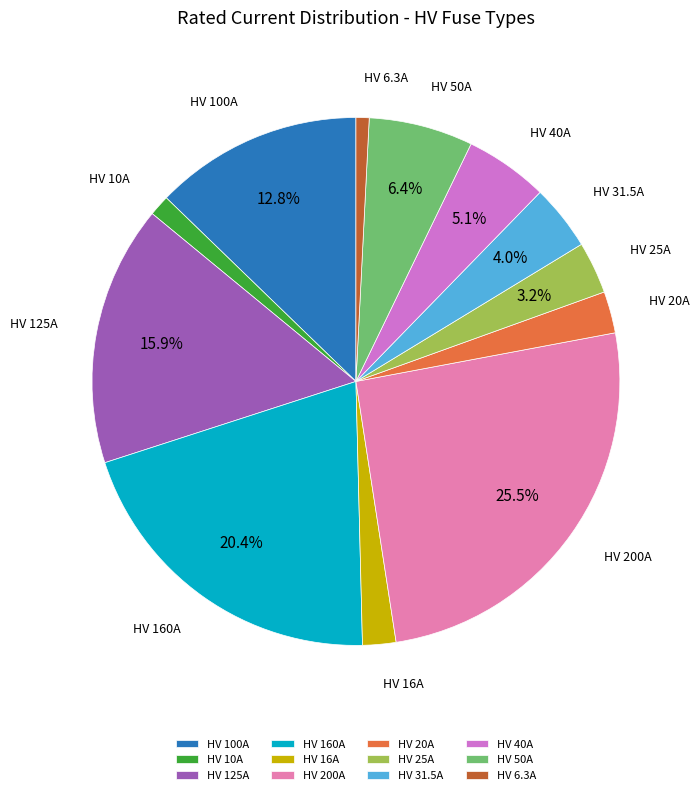

Count the number of slices in the pie.

12